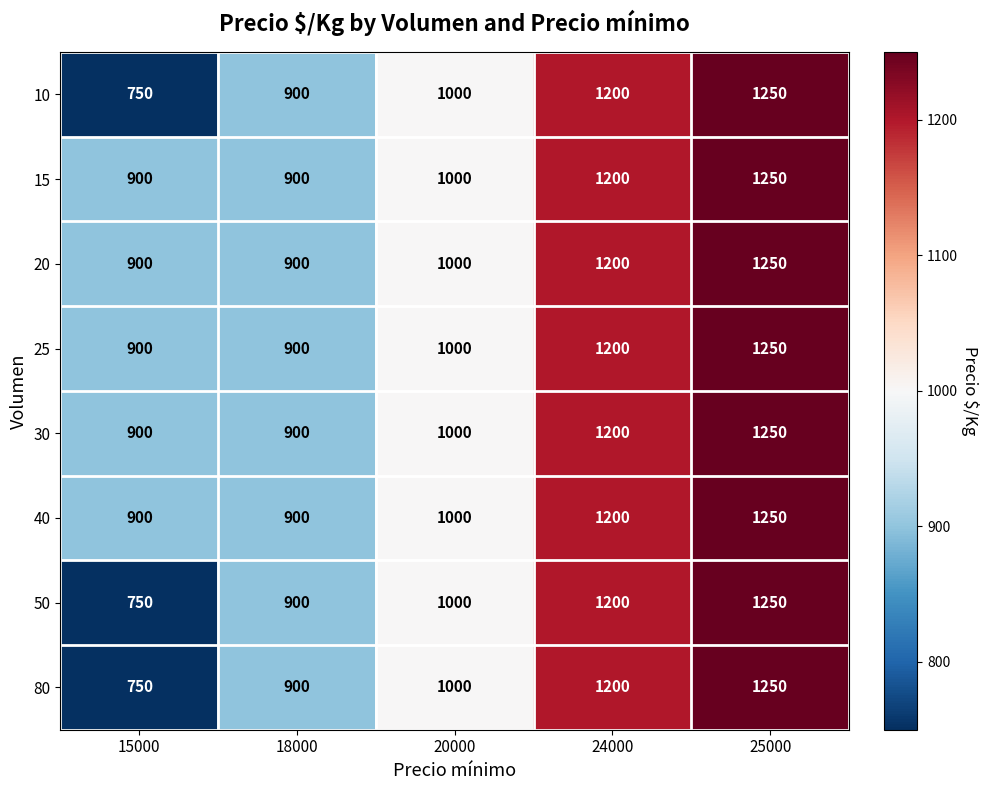

What is the greatest value displayed?

1250